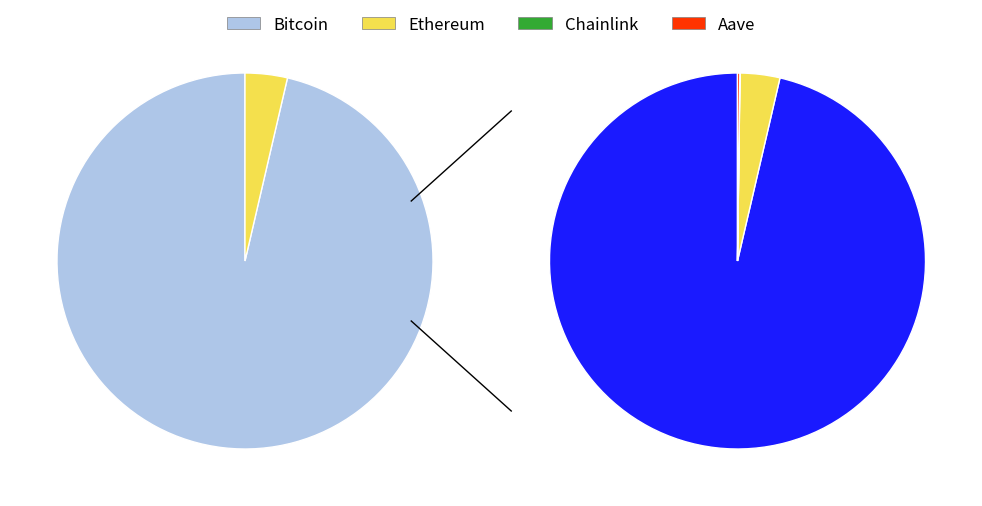

Which slice represents more than half of the pie?

Bitcoin